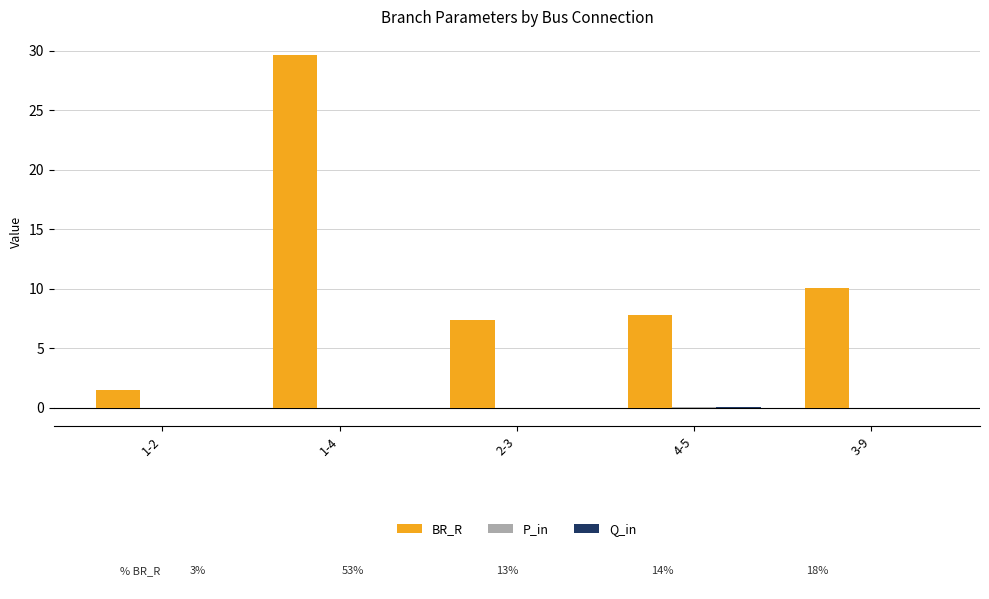

At which category is the sum across all series the highest?

1-4